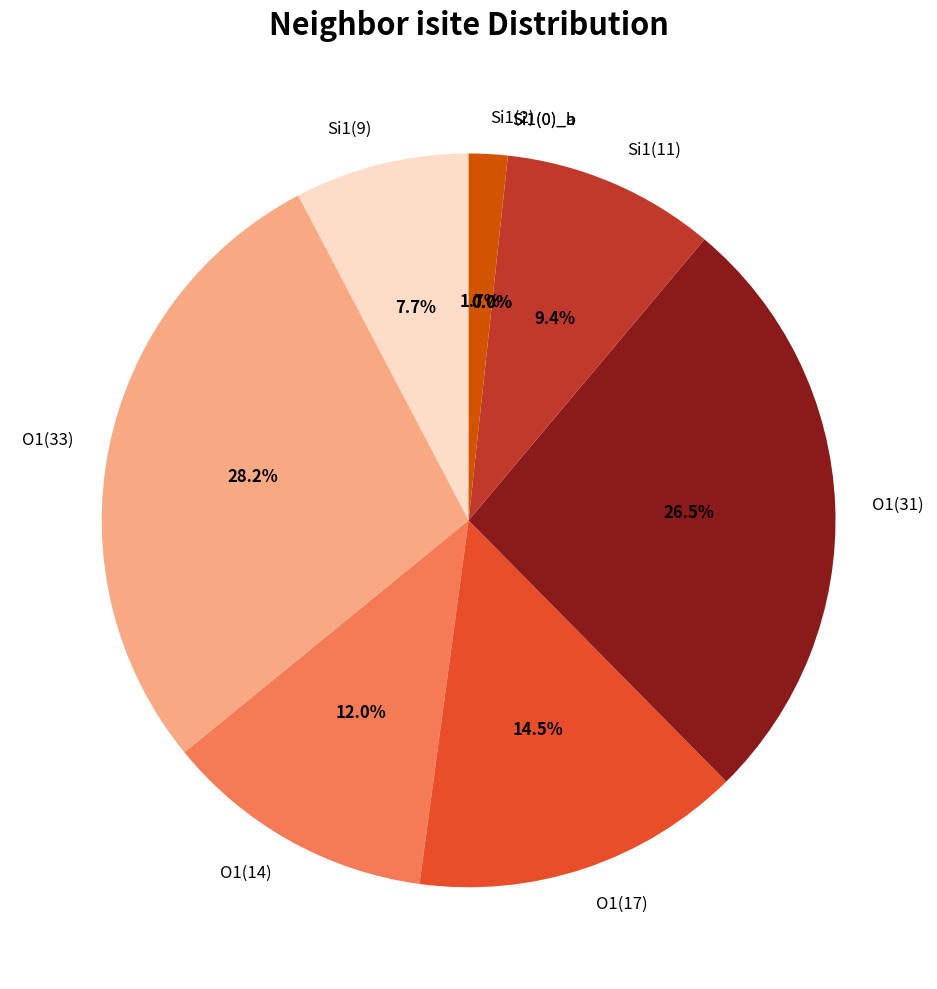

Does any single category account for the majority?

No